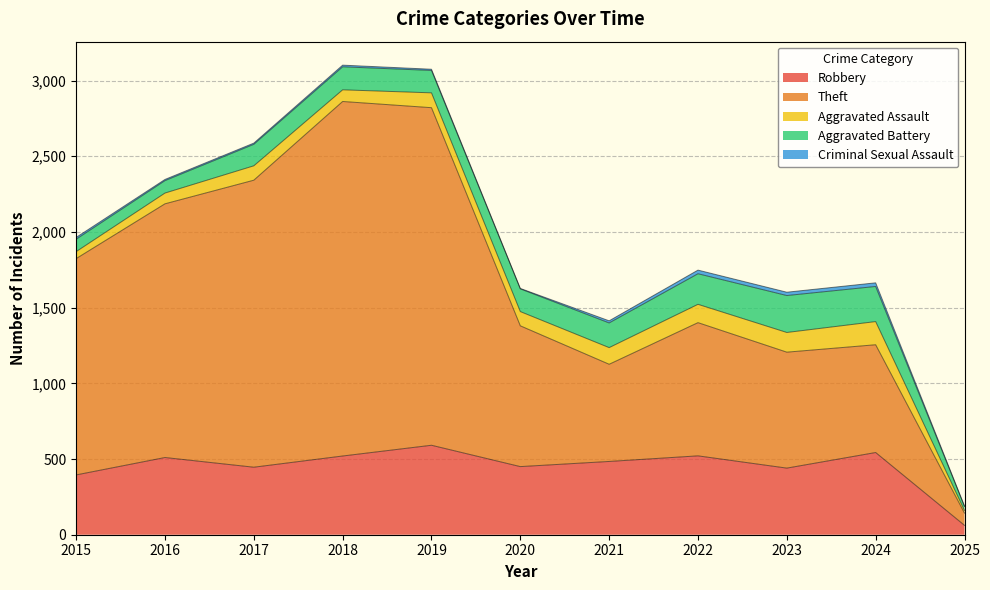

True or false: Aggravated Assault has more than 0 points higher than both neighbors.

True